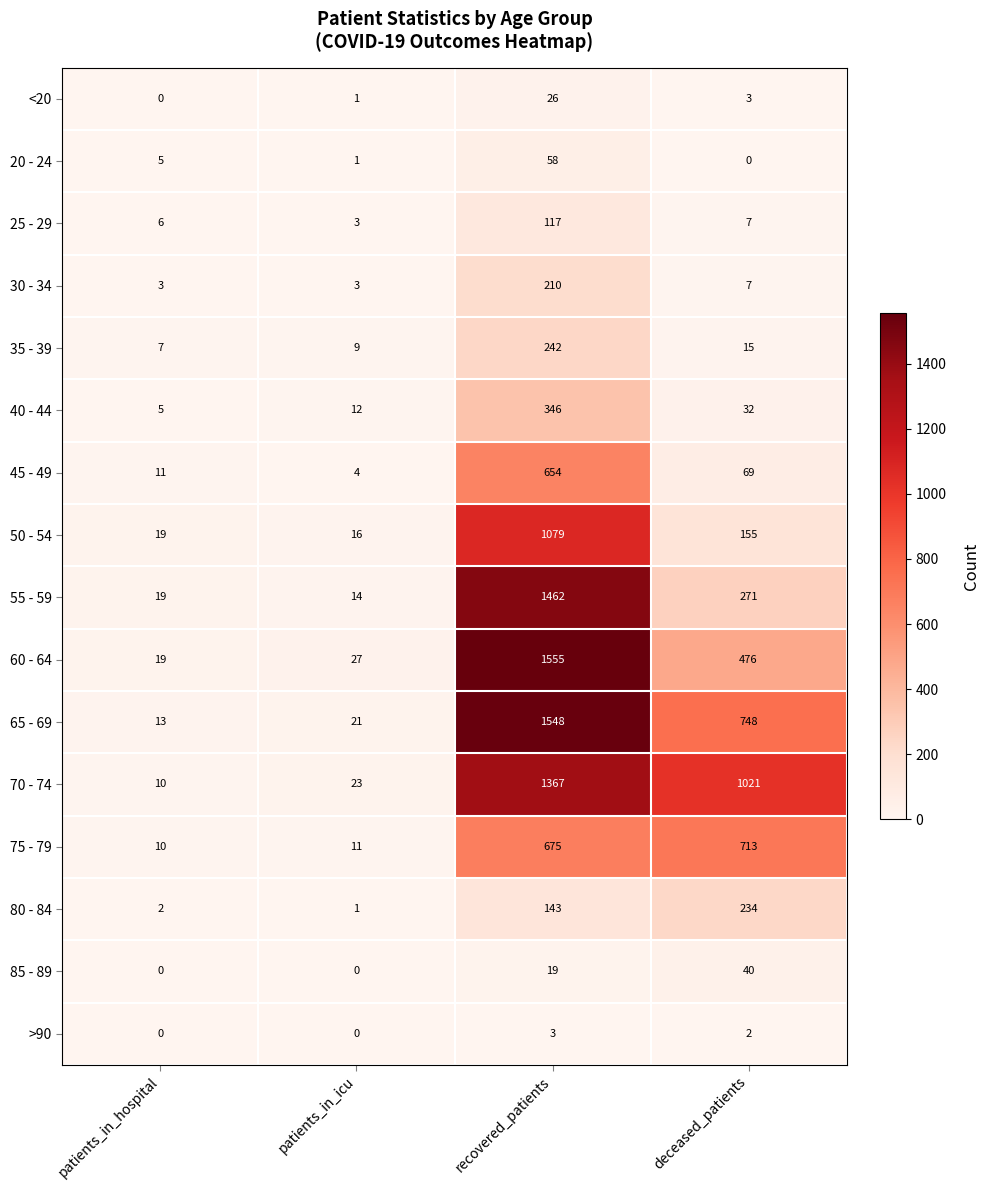

True or false: 80 - 84 has a value of 3 at patients_in_hospital.

False